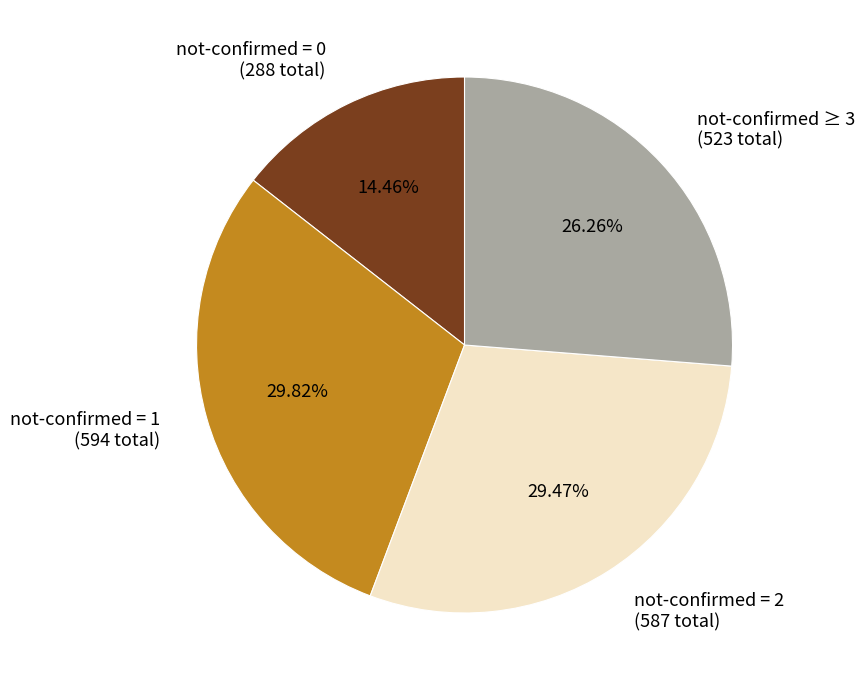

Is there a majority slice in this chart?

No